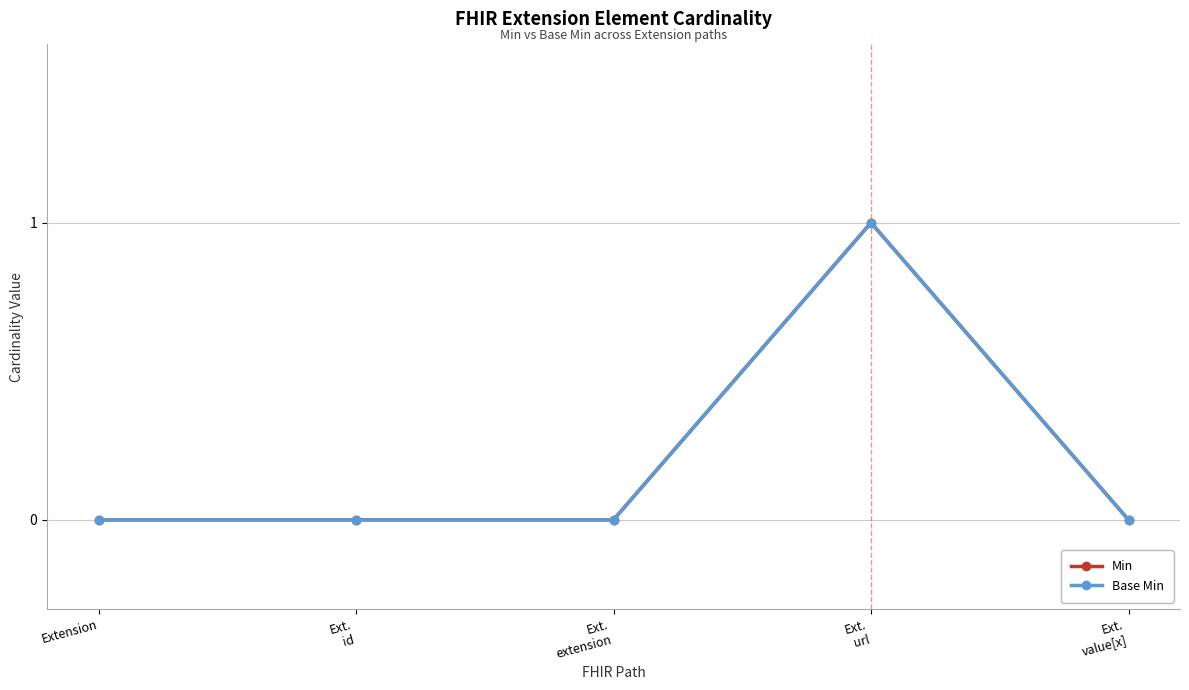

Count the Min values in the range 0 to 1.

5